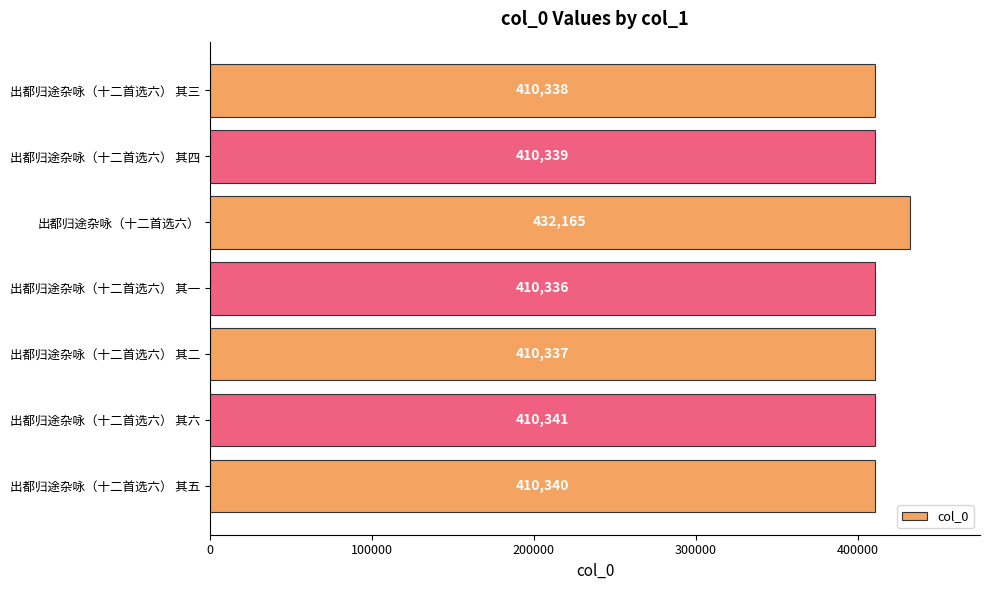

Reading bottom to top, extract all data points from this chart.

出都归途杂咏（十二首选六） 其五=410340	出都归途杂咏（十二首选六） 其六=410341	出都归途杂咏（十二首选六） 其二=410337	出都归途杂咏（十二首选六） 其一=410336	出都归途杂咏（十二首选六）=432165	出都归途杂咏（十二首选六） 其四=410339	出都归途杂咏（十二首选六） 其三=410338